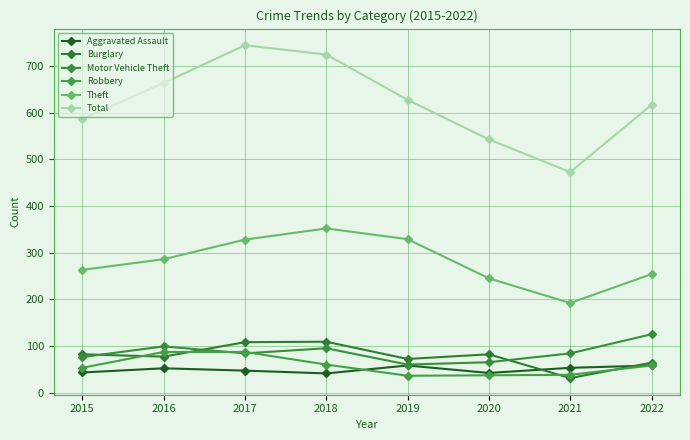

Where do Aggravated Assault and Burglary first cross each other?

2020 and 2021